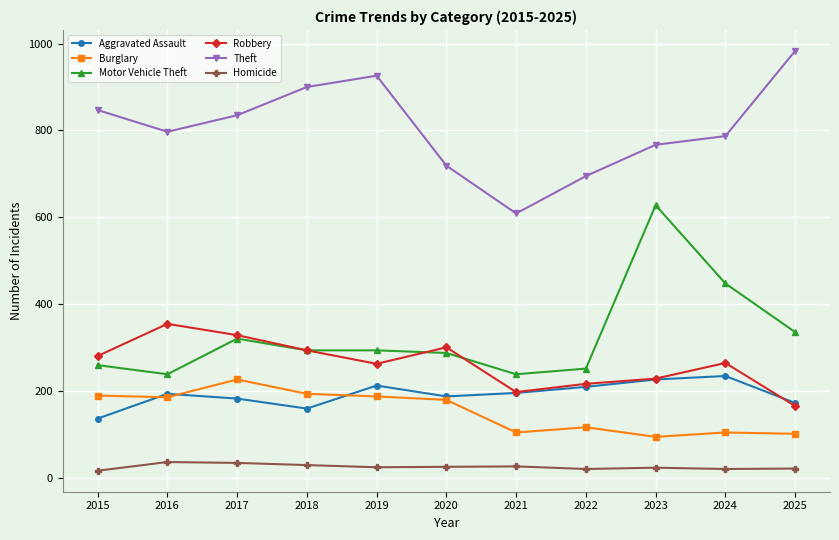

What is the maximum value shown in the chart?

983